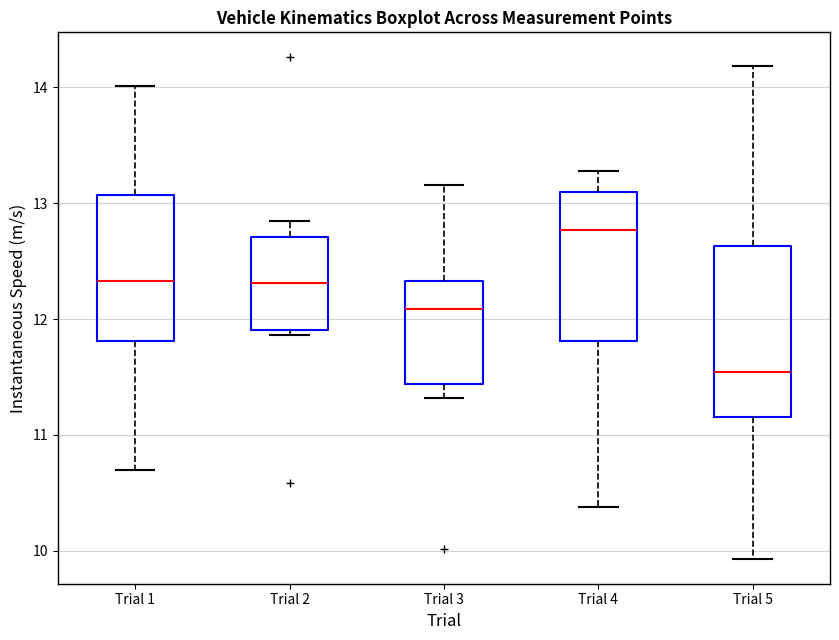

Where does the median line of the box for Trial 3 sit on the y-axis? The values are not printed on the chart, so give them approximately, as read against the axis.

12.1